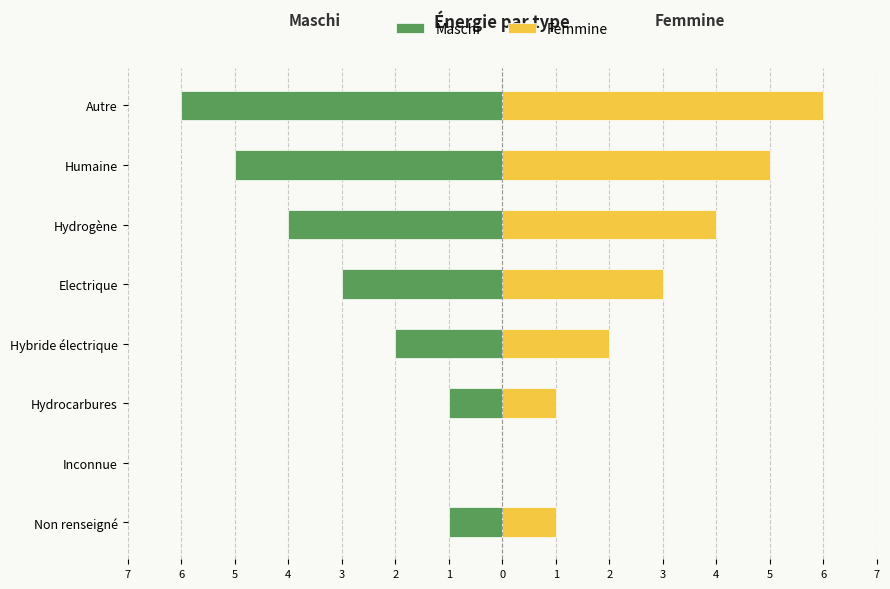

Count the number of data series in this chart.

2